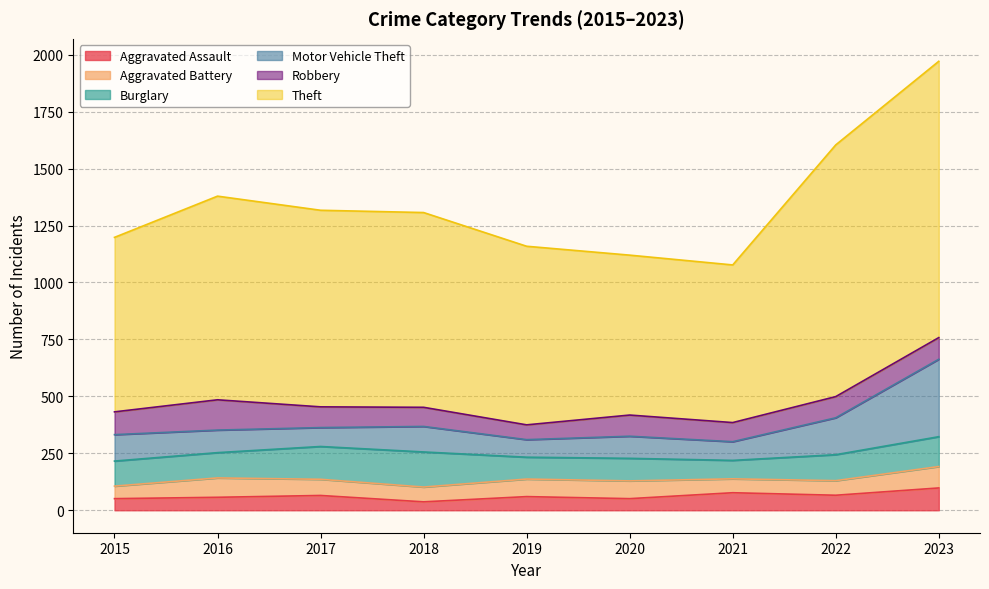

Where is the first local minimum for Aggravated Assault?

2018